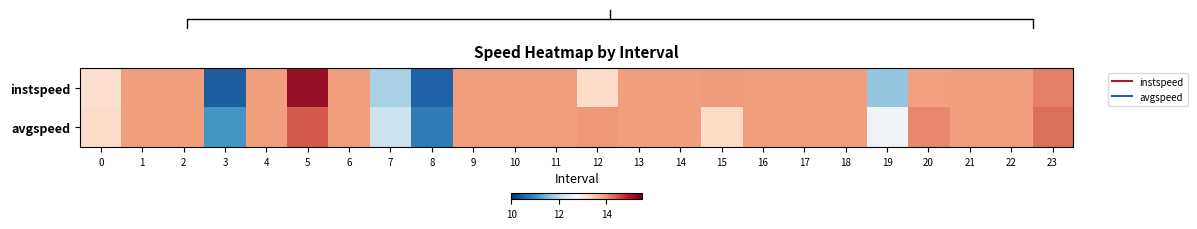

Is it true that avgspeed equals 13.9 at 16?

True